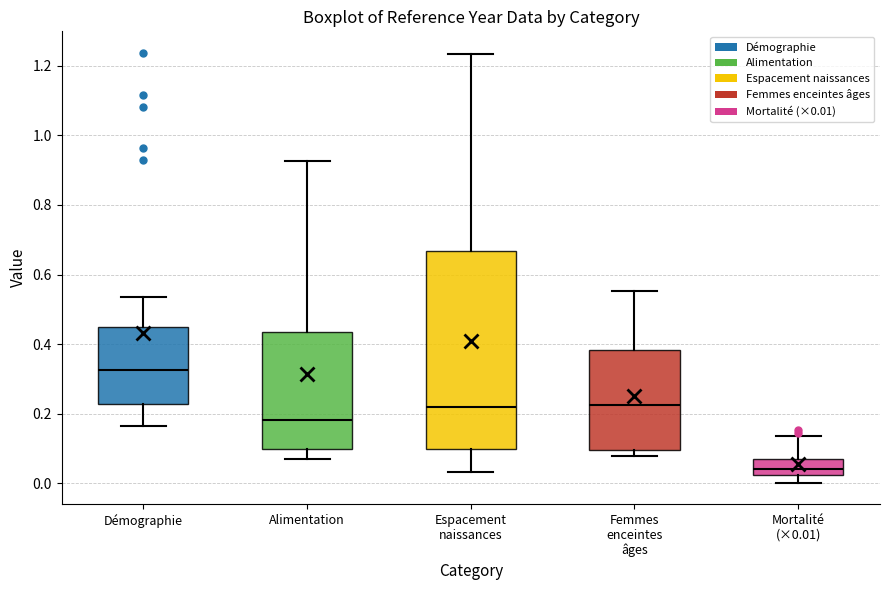

Reading left to right, read every box against the y-axis: the position of its median line, the range the box covers, and the ends of its whiskers. The values are not printed on the chart, so give them approximately, as read against the axis.

Démographie: median 0.32, box 0.22 to 0.44, whiskers 0.16 to 0.54
Alimentation: median 0.18, box 0.10 to 0.44, whiskers 0.08 to 0.92
Espacement naissances: median 0.22, box 0.10 to 0.66, whiskers 0.04 to 1.24
Femmes enceintes âges: median 0.22, box 0.10 to 0.38, whiskers 0.08 to 0.56
Mortalité (×0.01): median 0.04, box 0.02 to 0.08, whiskers 0.00 to 0.14